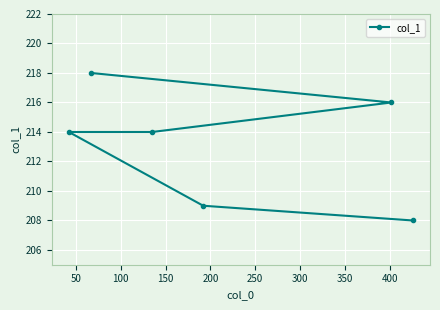

What is the value of the 6th point from the left?

208